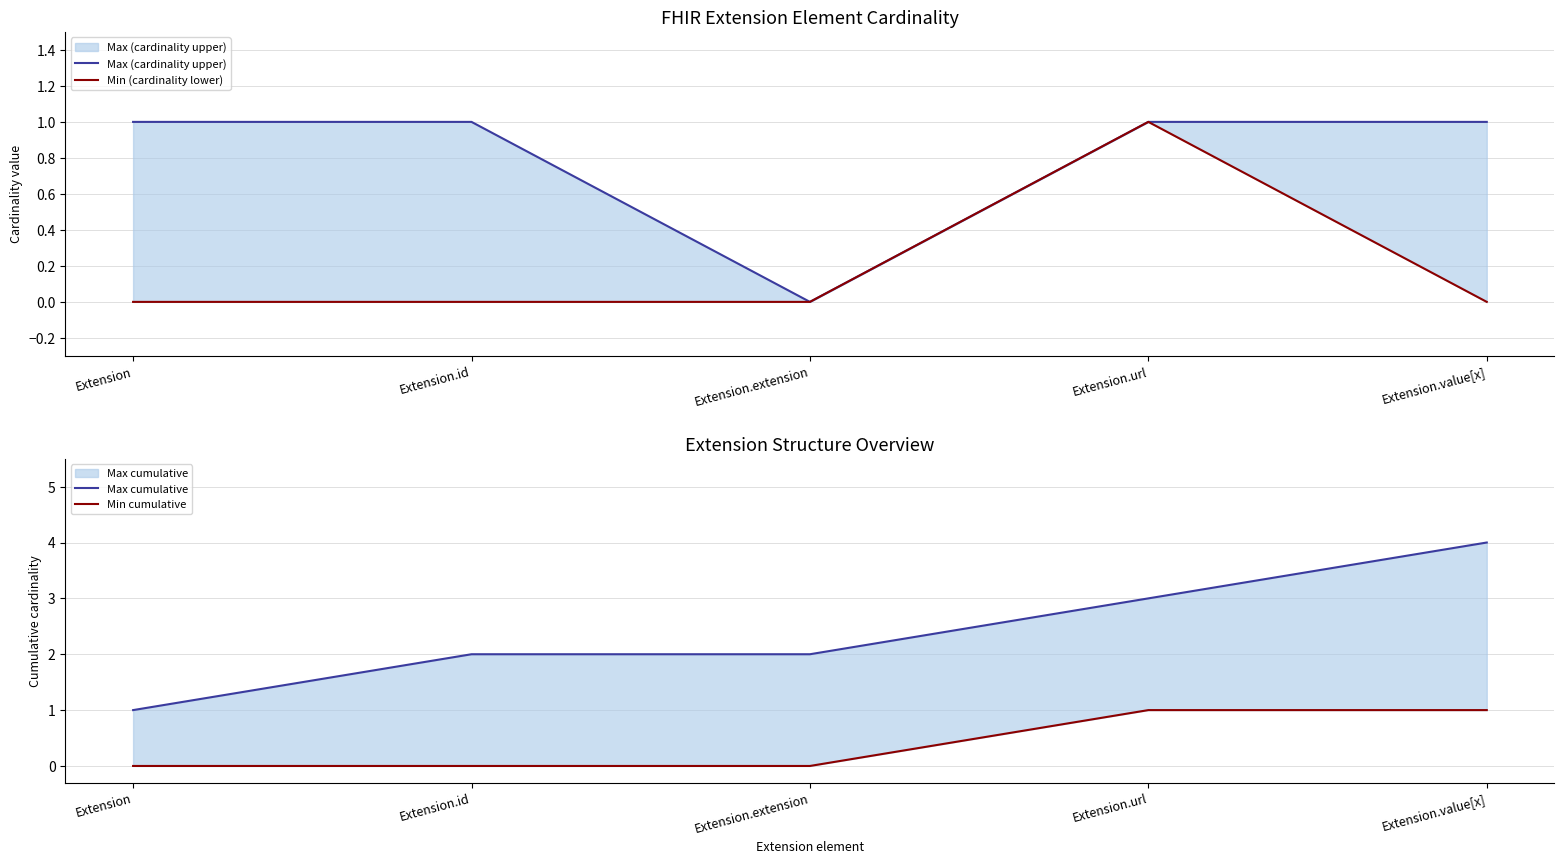

Is the value of Min (cardinality lower) at Extension greater than the value of Min cumulative at Extension.url?

No